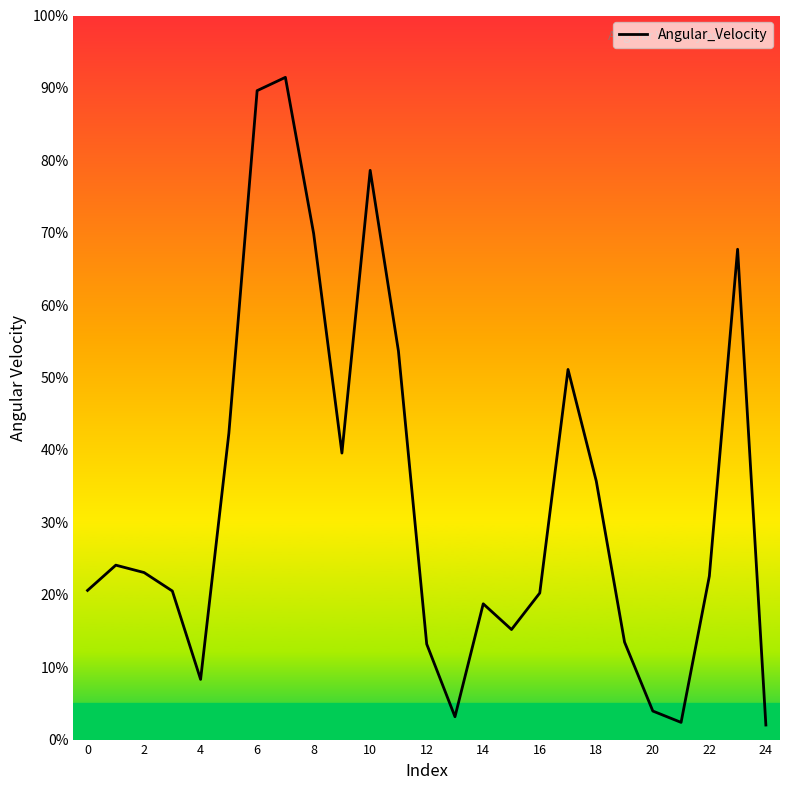

What is the minimum value shown in the chart?

2.0